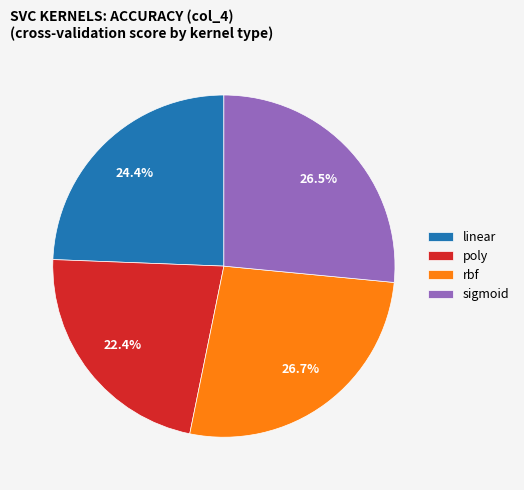

Which has a higher value, sigmoid or linear?

sigmoid